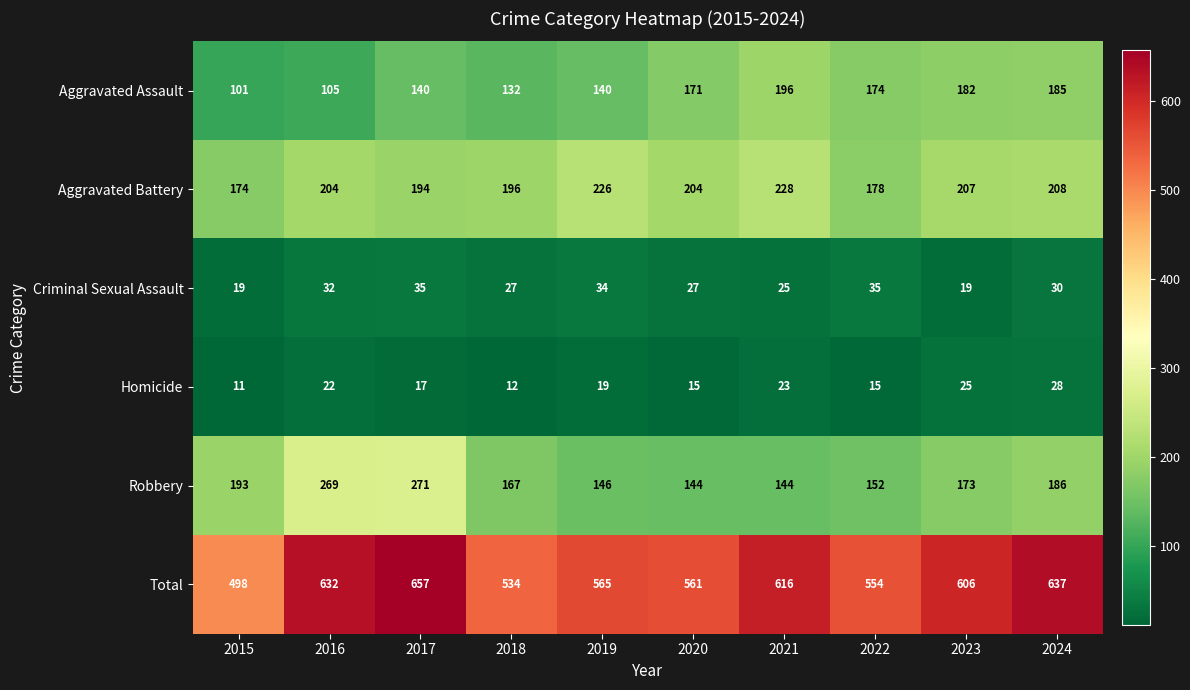

What is the minimum value shown in the chart?

11